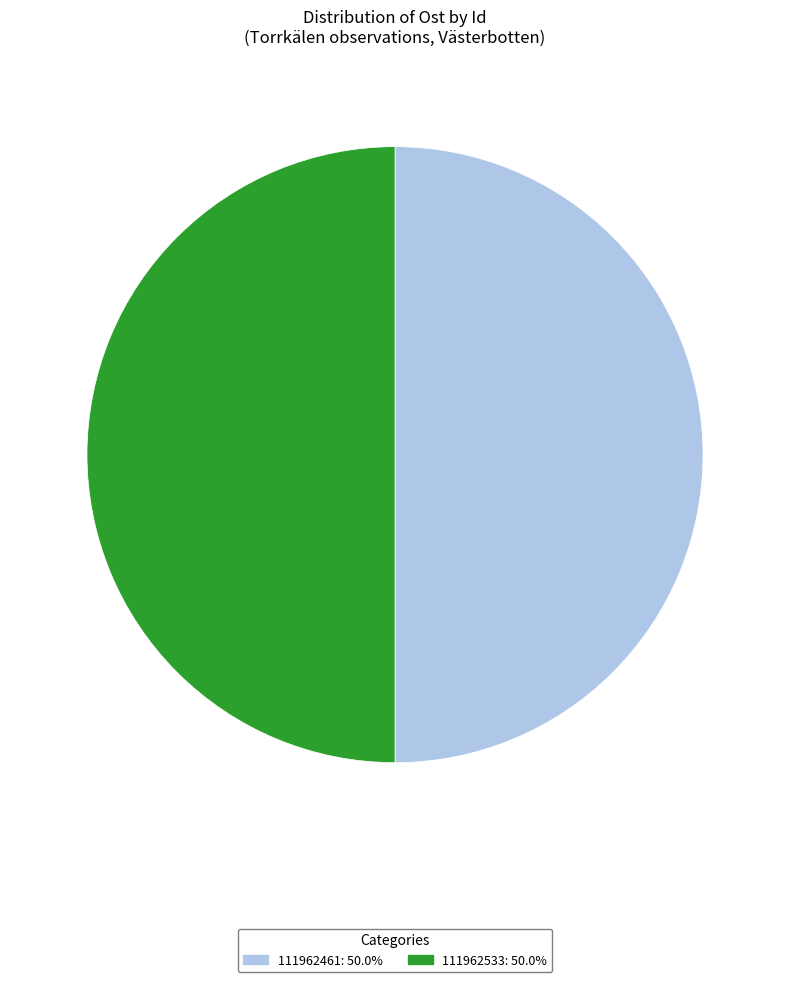

How many slices are in this pie chart?

2